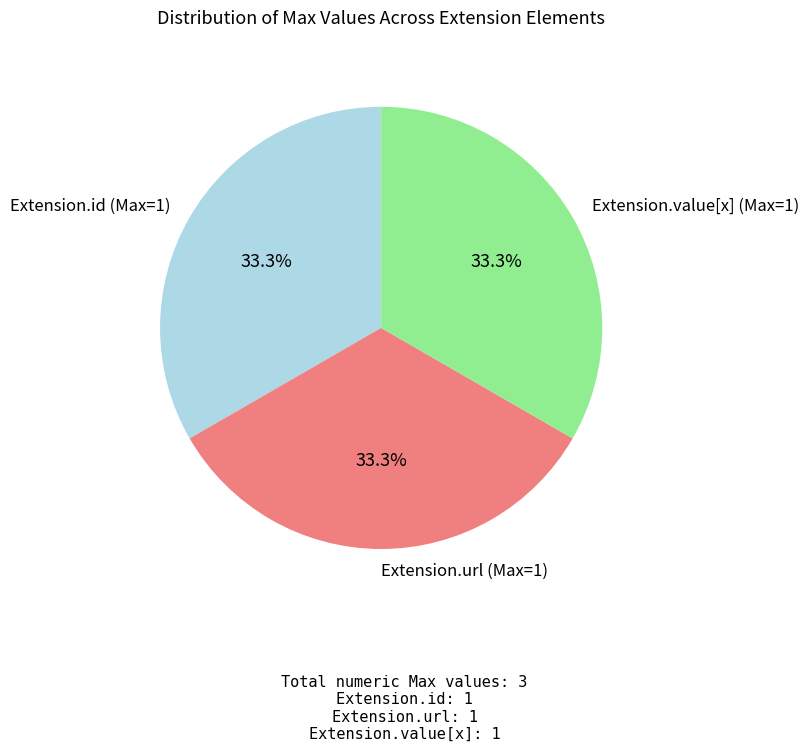

Combined, do Extension.value[x] (Max=1) and Extension.id (Max=1) account for over 50%?

Yes